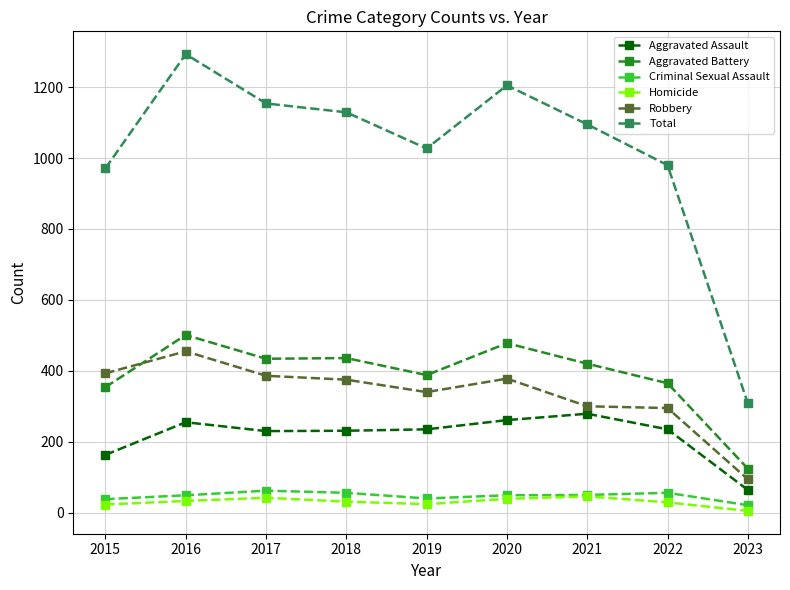

What value does the Aggravated Battery series have at 2017, to the nearest 50?

450